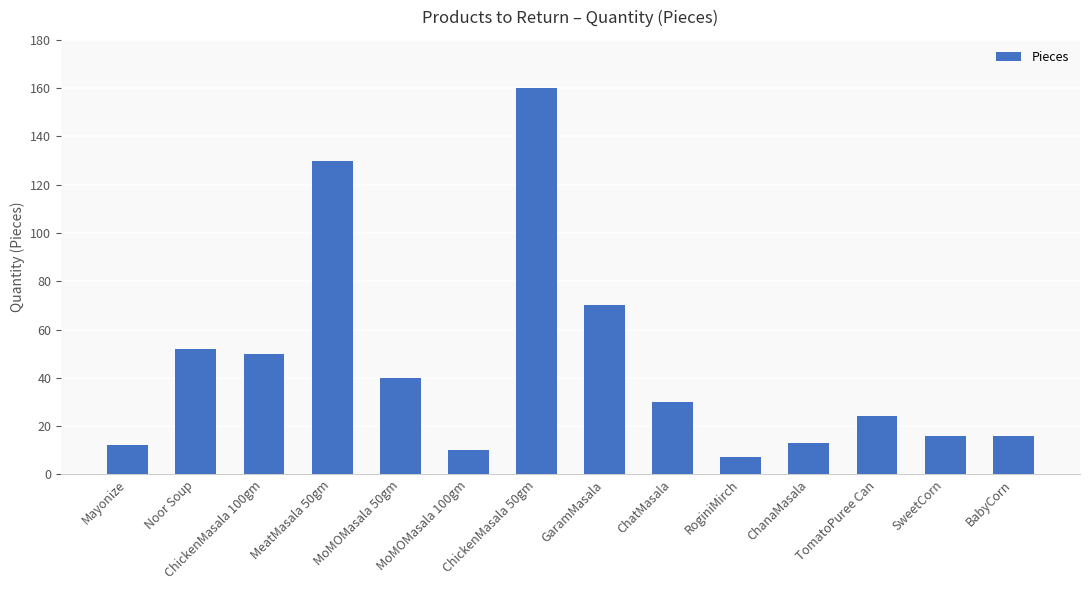

What is the smallest value displayed?

7